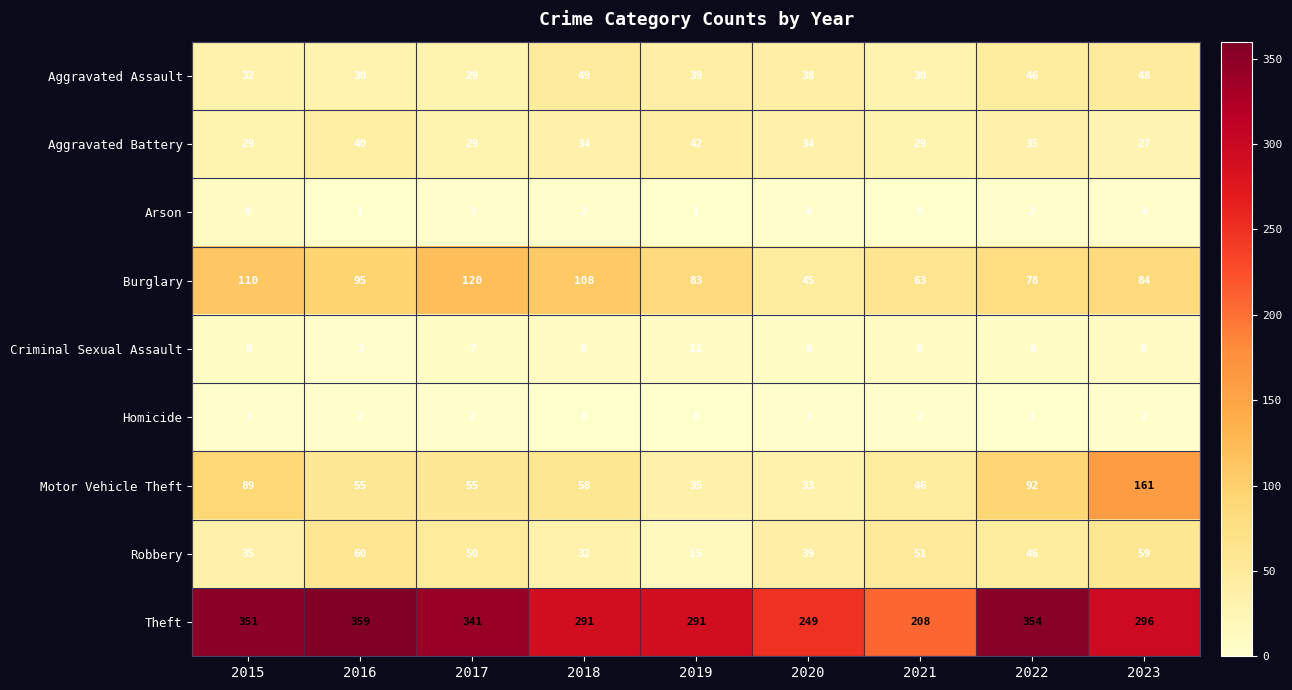

What is the difference between the maximum and minimum values in the Robbery series?

45